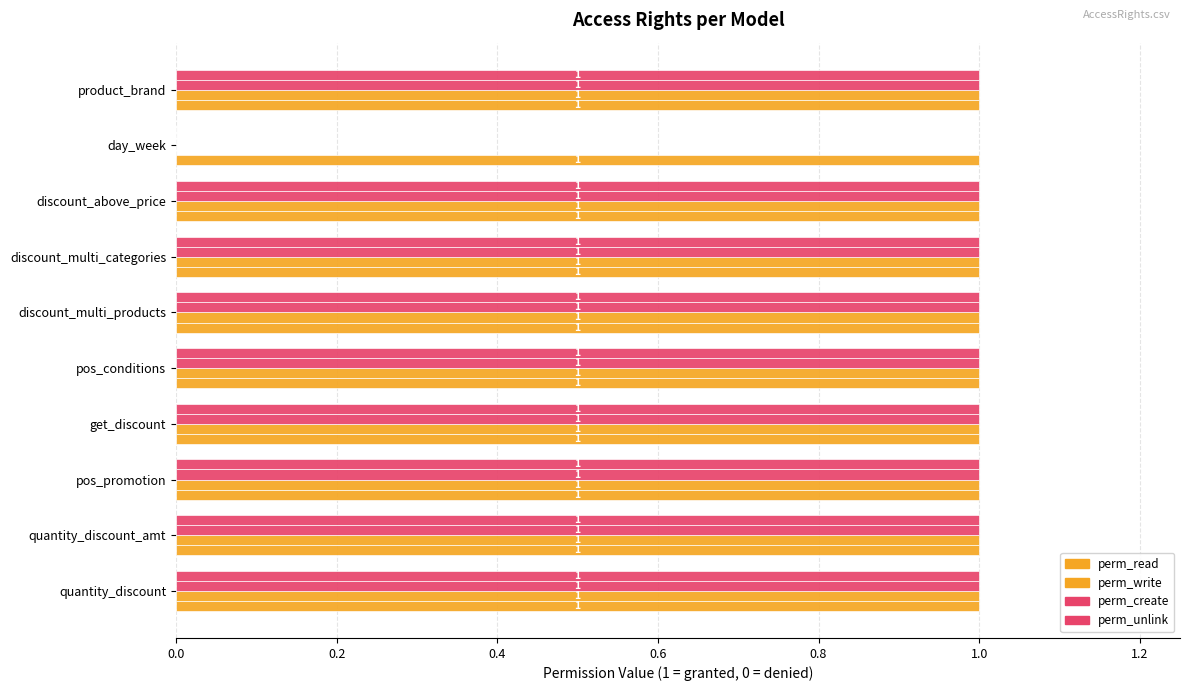

What is the highest value of the perm_write series?

1.0